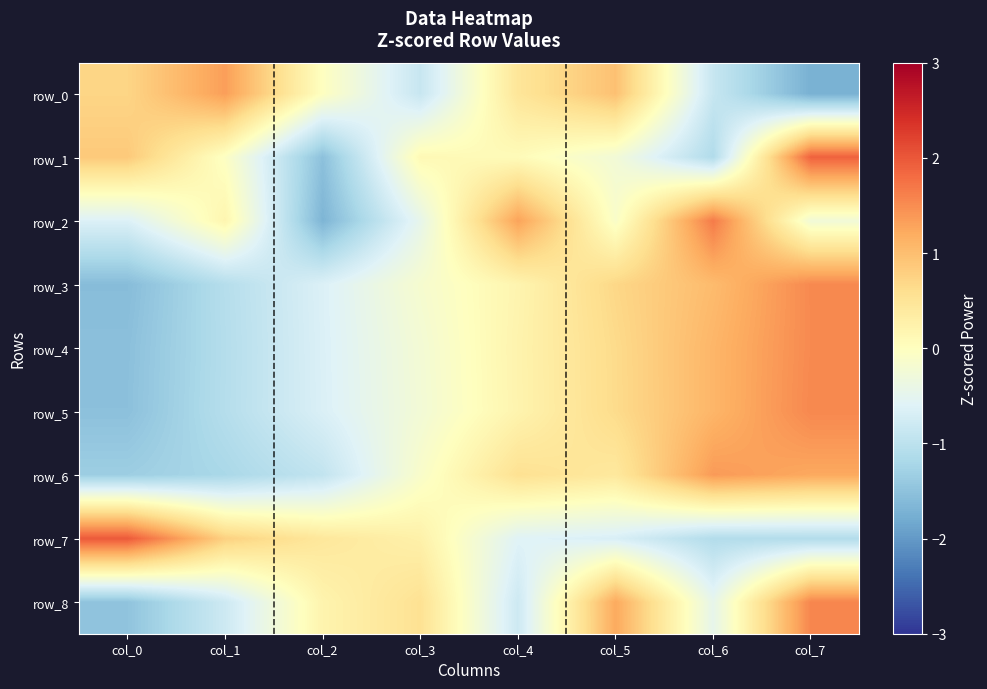

Reading left to right, what are all the values shown in this chart?

row_0: 0.7	1.3	-0.0	-0.9	0.5	1.0	-0.9	-1.7
row_1: 0.9	-0.0	-1.5	0.1	0.1	-0.2	-1.1	1.9
row_2: -0.6	0.2	-1.7	-0.5	1.3	-0.1	1.7	-0.3
row_3: -1.6	-1.1	-0.6	-0.2	0.2	0.7	1.0	1.5
row_4: -1.5	-1.1	-0.6	-0.2	0.2	0.7	1.1	1.5
row_5: -1.5	-1.1	-0.7	-0.2	0.2	0.6	1.1	1.5
row_6: -1.3	-1.2	-0.9	-0.1	0.6	0.4	1.4	1.2
row_7: 2.0	0.8	0.4	0.3	-0.6	-0.7	-1.1	-1.1
row_8: -1.5	-0.8	0.2	0.5	-0.8	1.2	-0.5	1.6